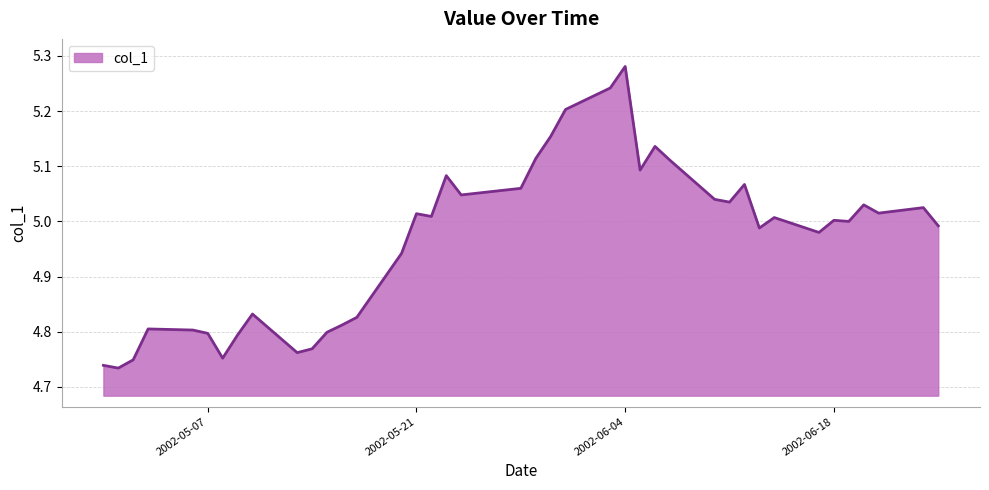

What is the difference between the maximum and minimum values?

0.5